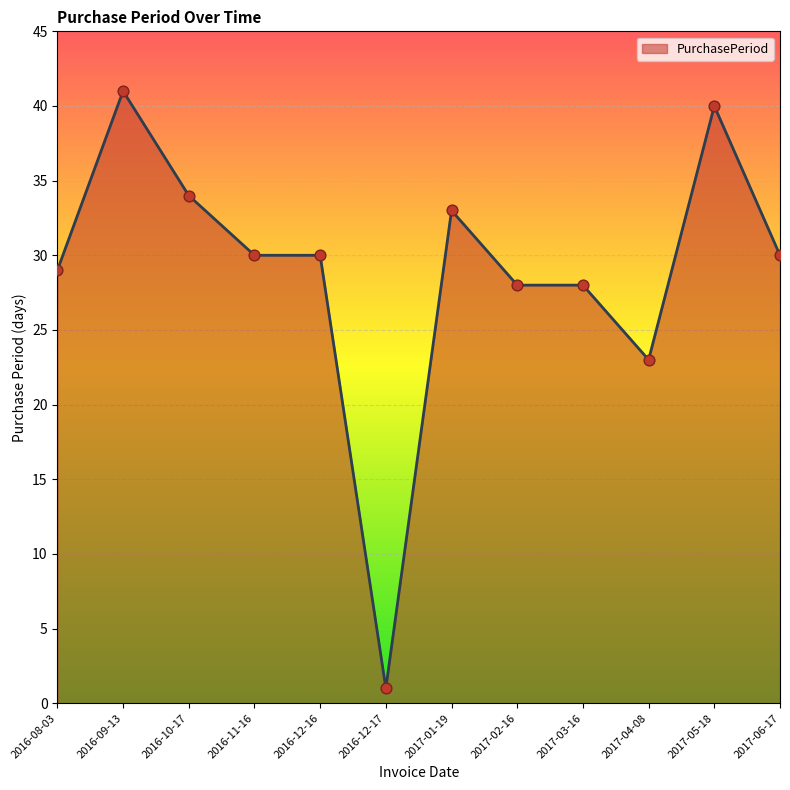

Approximately how many times larger is the value at 2017-02-16 compared to 2016-11-16?

0.9